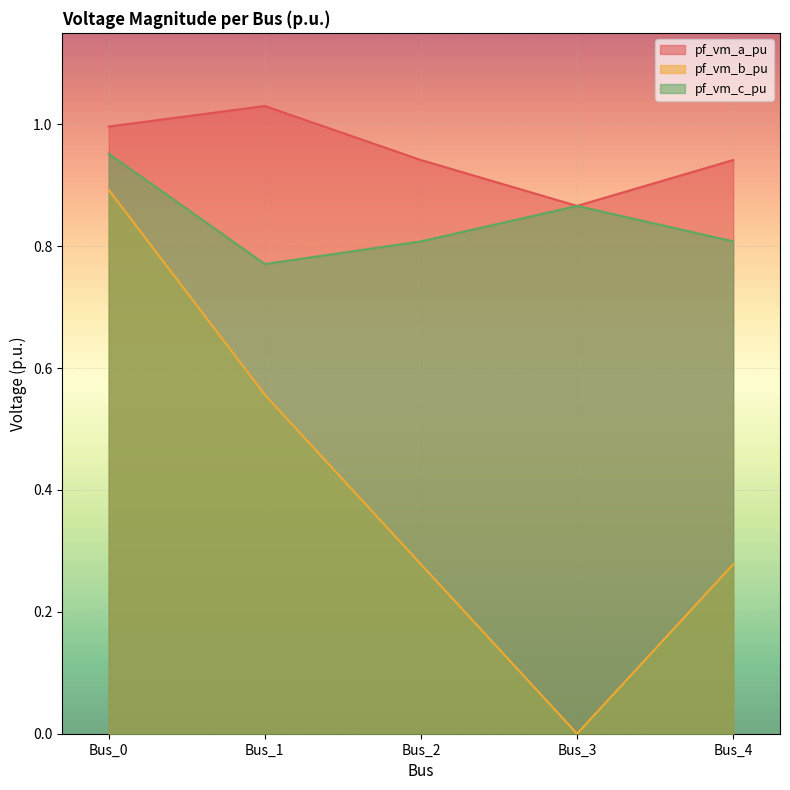

Which category has the highest value across all series?

Bus_1